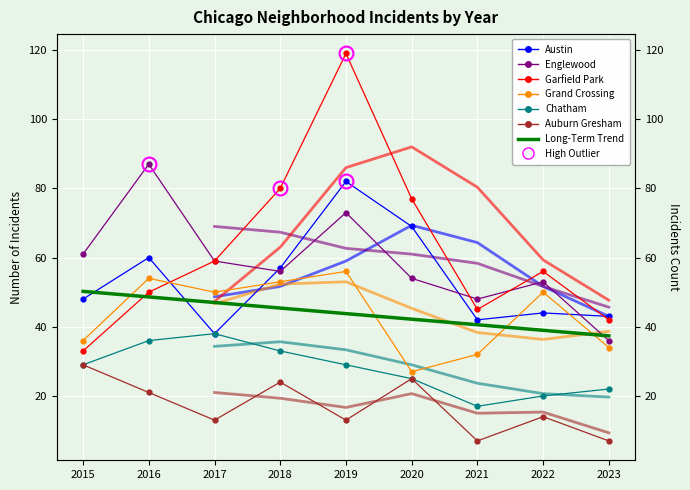

True or false: Auburn Gresham has a value of 25 at 2020.

True